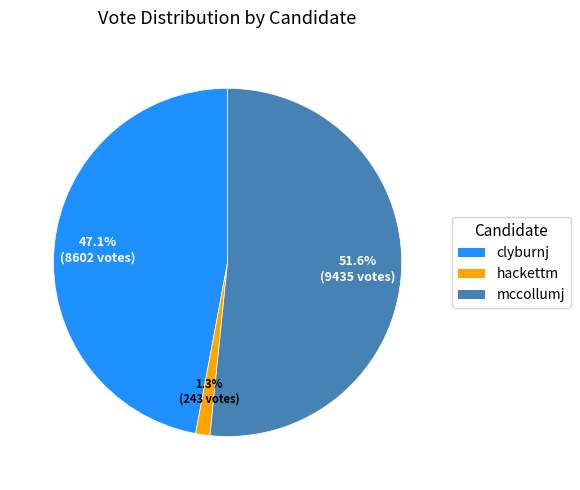

To the nearest percent, what is the difference between the mccollumj and hackettm slice percentages?

50%